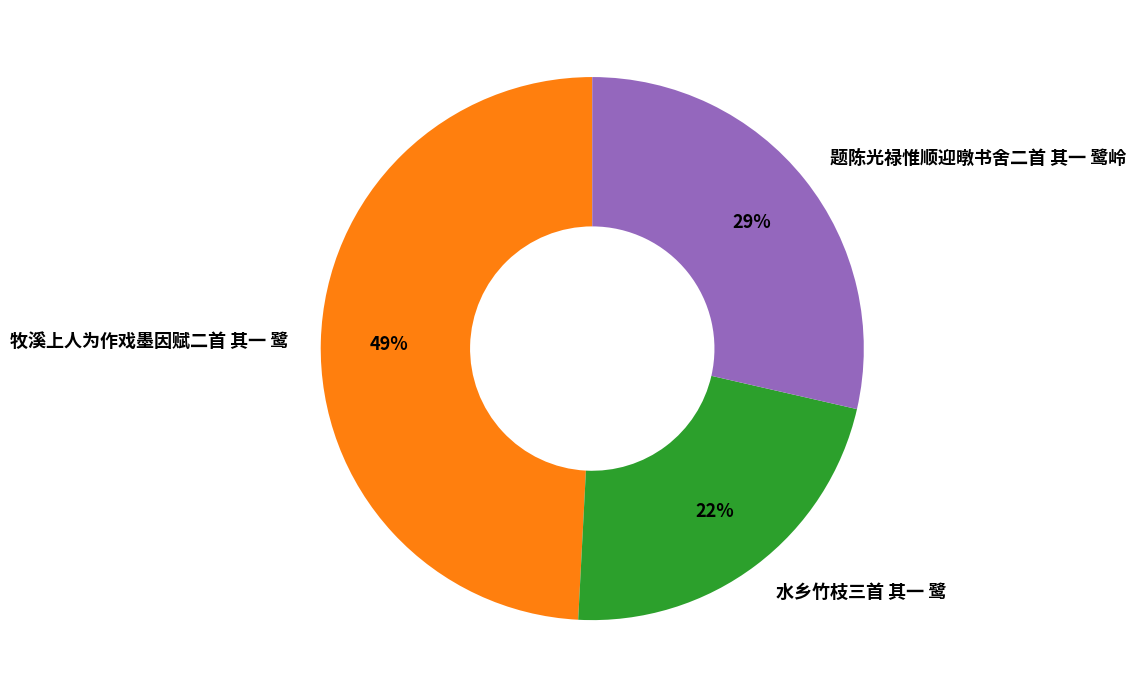

To the nearest percent, what is the difference between the largest and smallest slice percentages?

27%